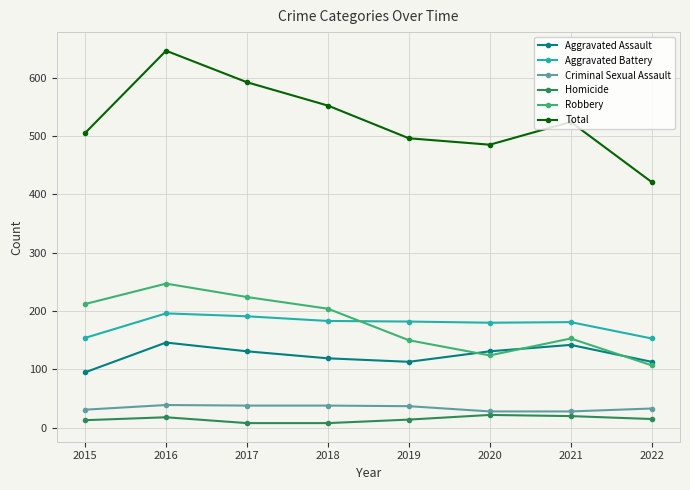

What is the value of the Robbery point at the 7th from the left?

153